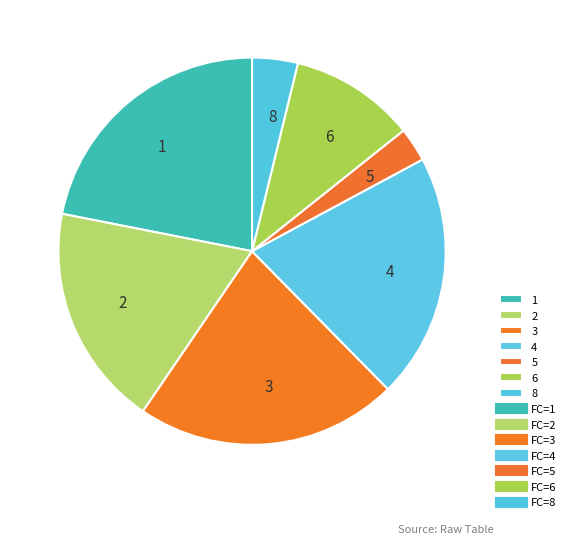

Is there any slice that represents more than half of the pie?

No